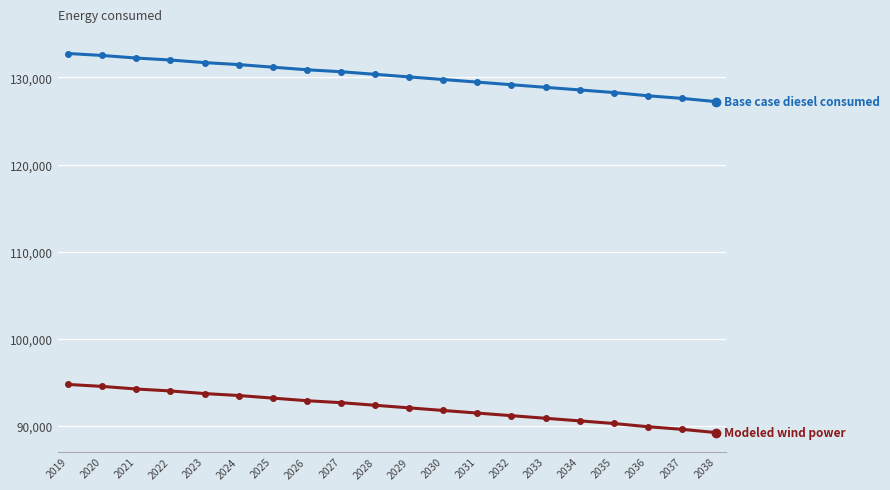

What is the smallest value displayed?

89264.9